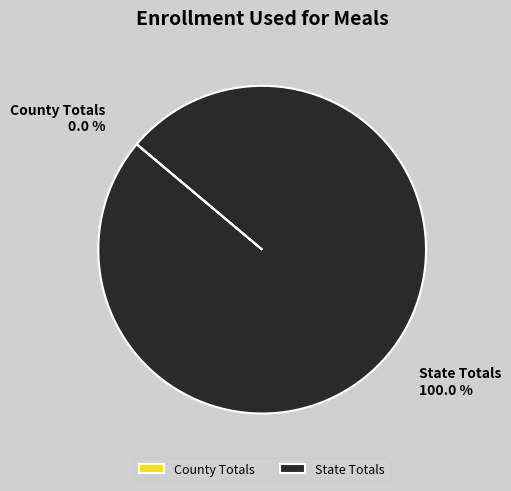

Does State Totals 100.0 % represent more than half of the total?

Yes